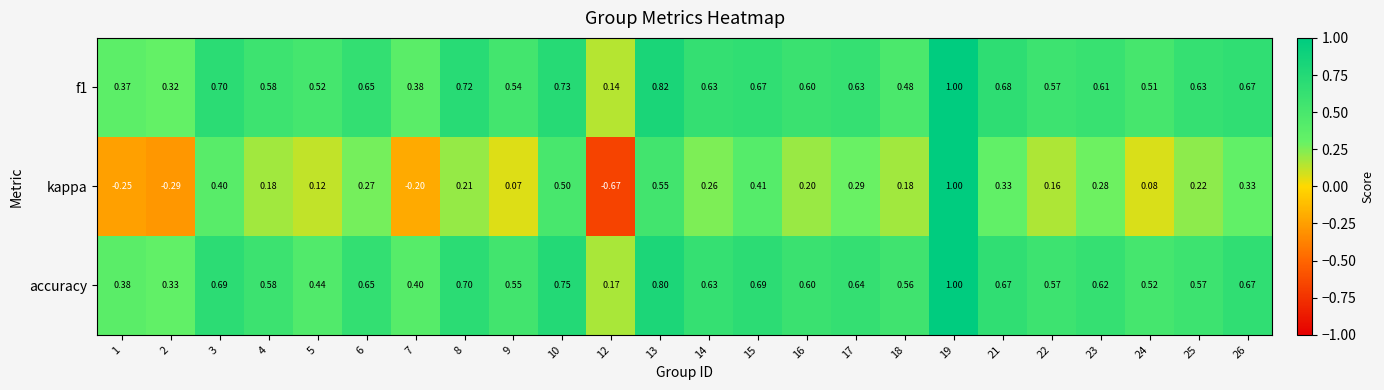

Is the value of kappa at 23 greater than the value of f1 at 2?

No